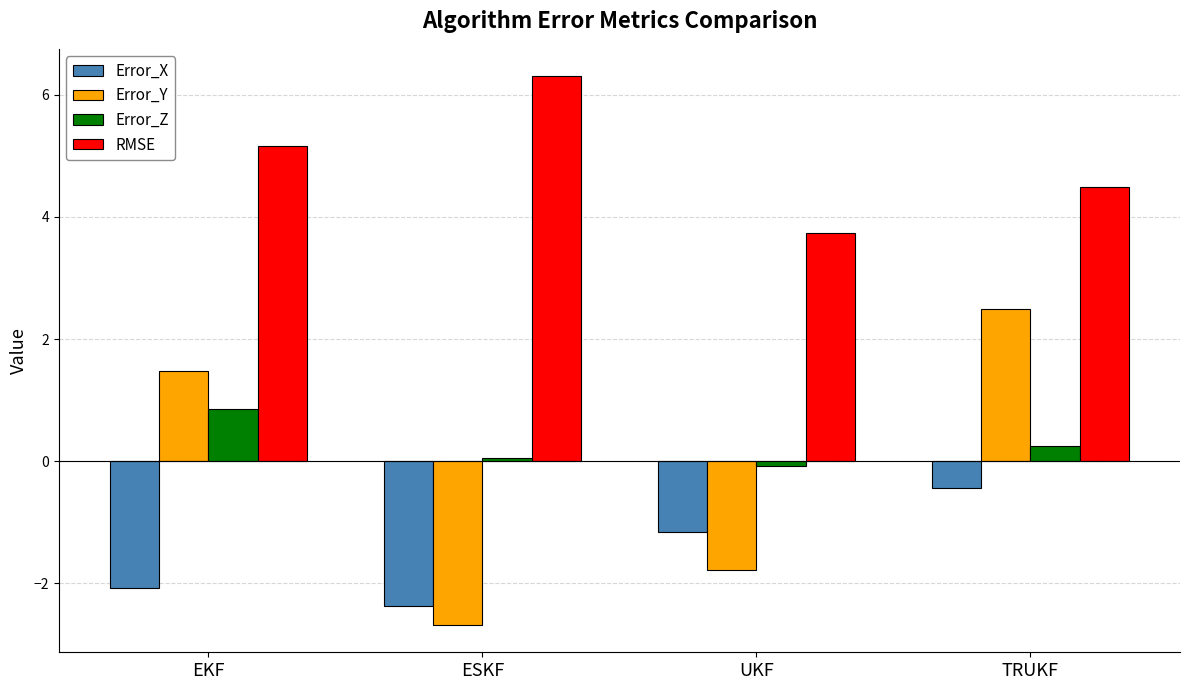

Which series has the largest range (max minus min)?

Error_Y